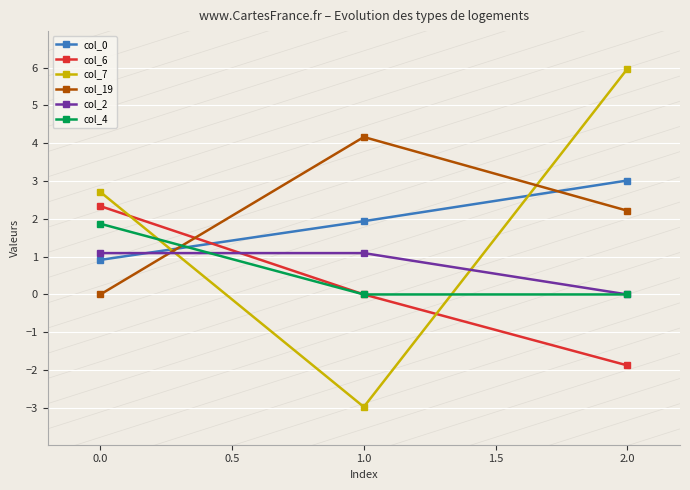

What position from the right is 0.0?

3